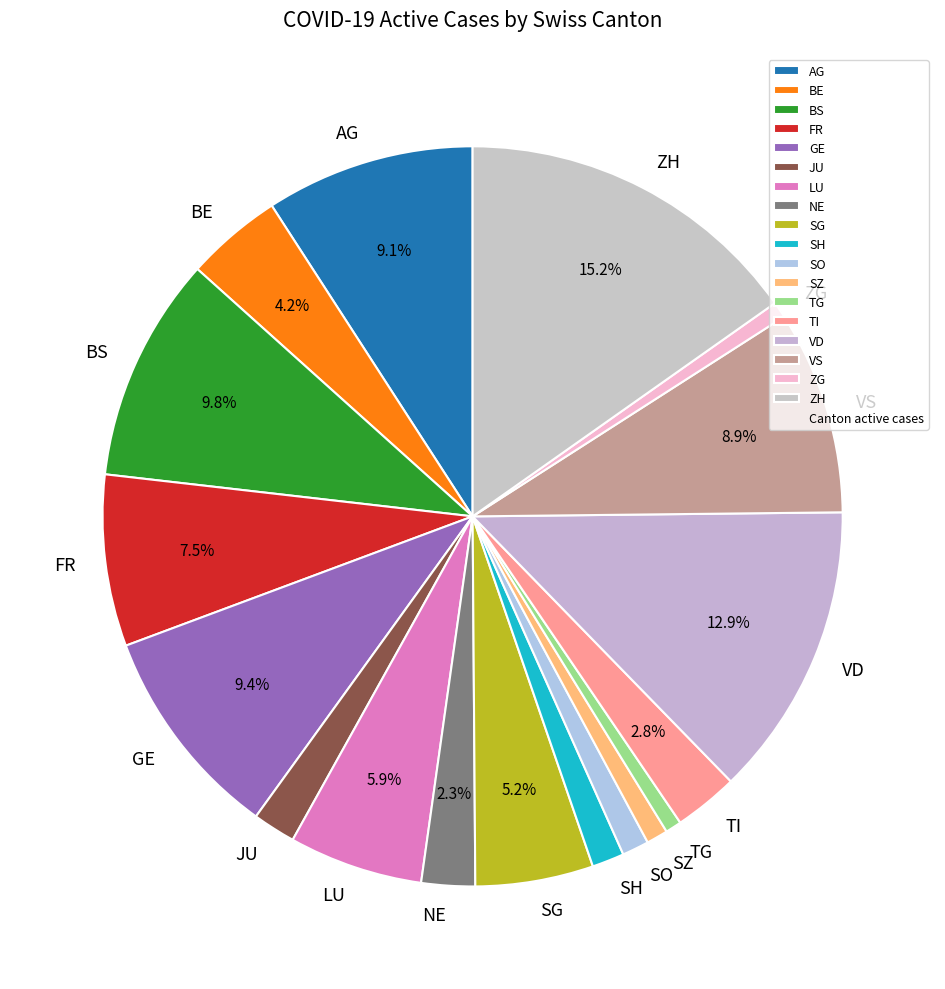

To the nearest percent, what percentage of the pie is SO?

1%